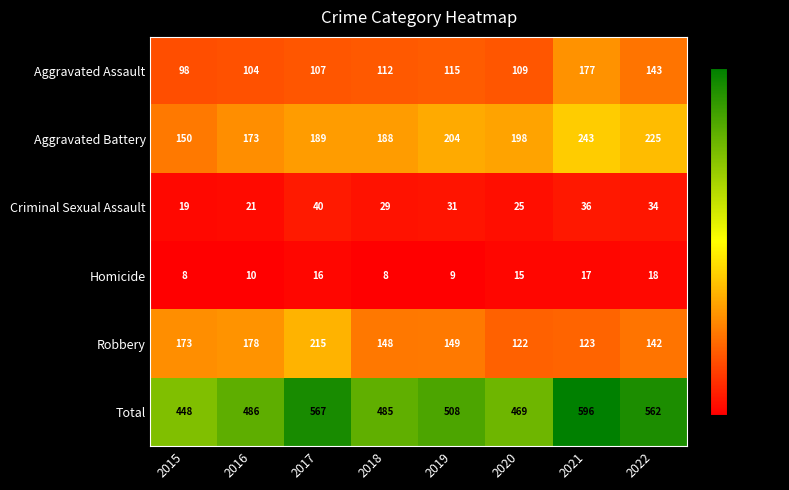

What is the sum of all Aggravated Assault values?

965